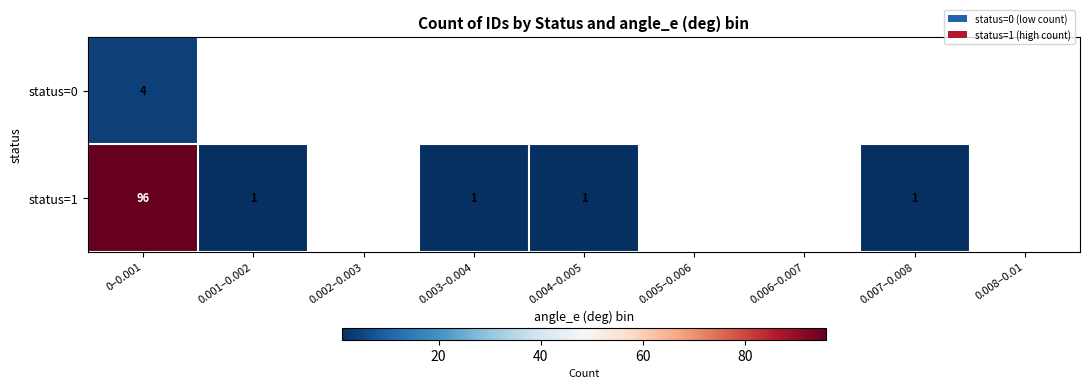

The value of status=1 at 0.004–0.005 is 1. True or false?

True